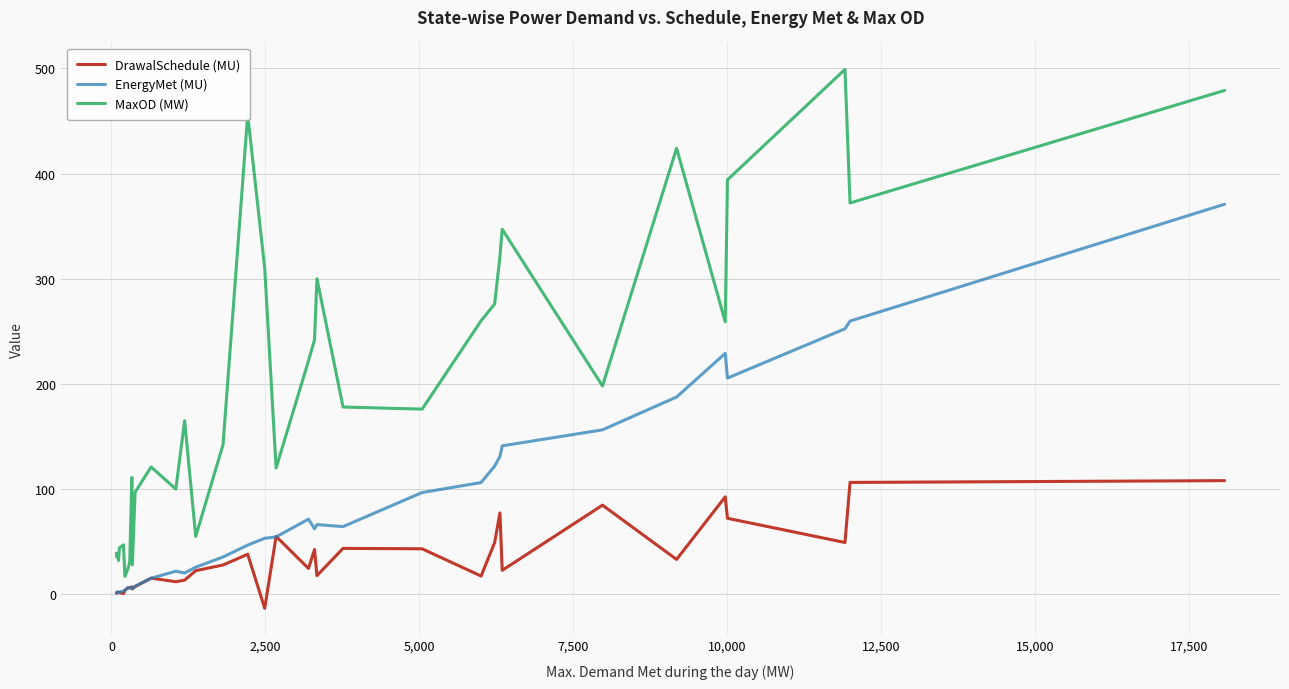

Rank the series by their maximum value, from highest to lowest.

MaxOD (MW), EnergyMet (MU), DrawalSchedule (MU)